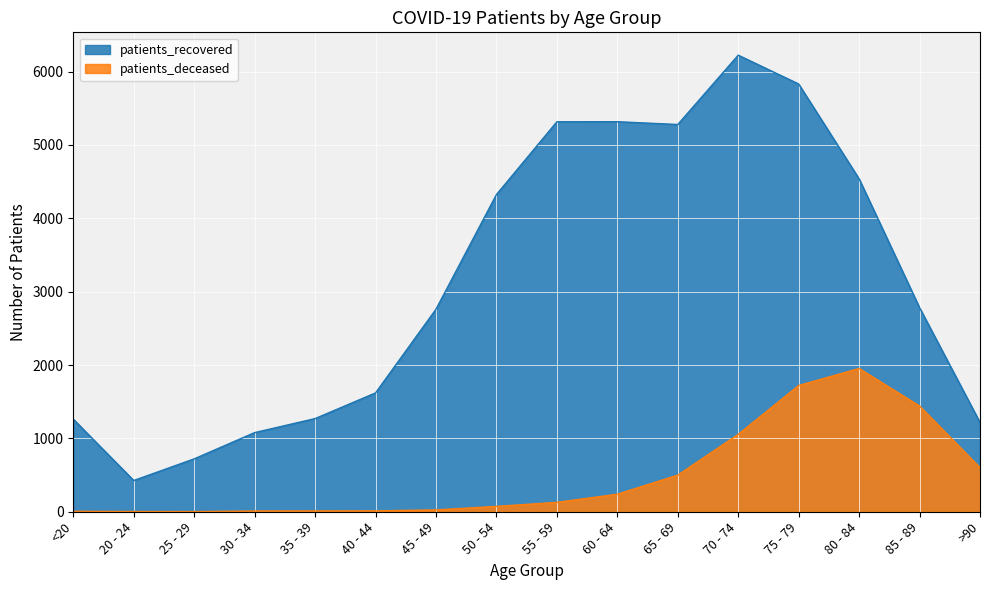

Where does the patients_deceased series first go above 128?

60 - 64